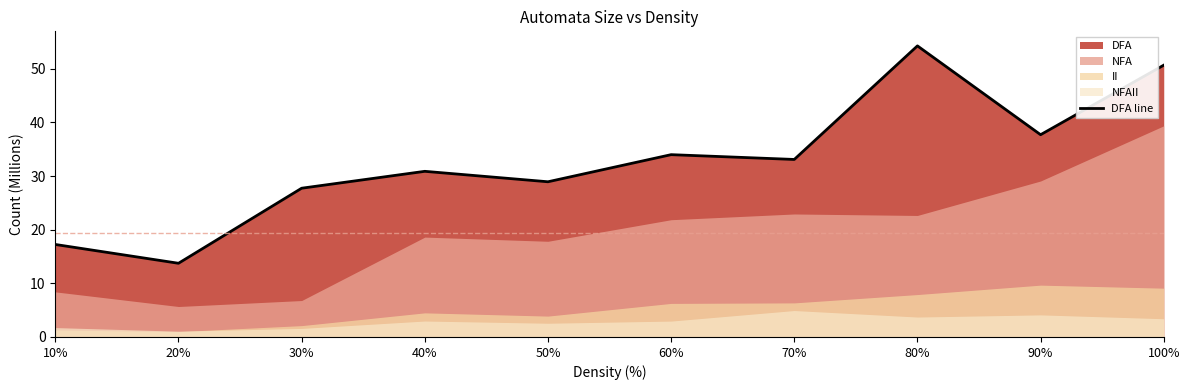

Rank the categories by value from highest to lowest.

80%, 100%, 90%, 60%, 70%, 40%, 50%, 30%, 10%, 20%